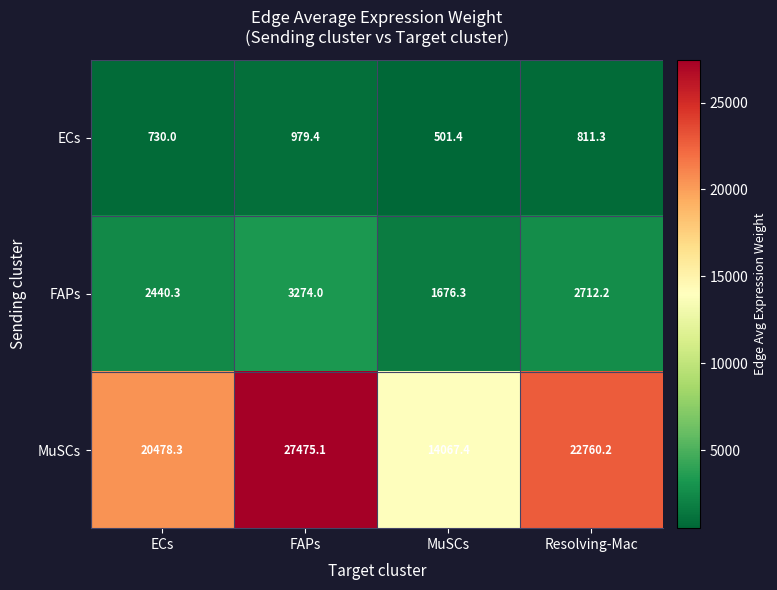

How many series are shown in this chart?

3